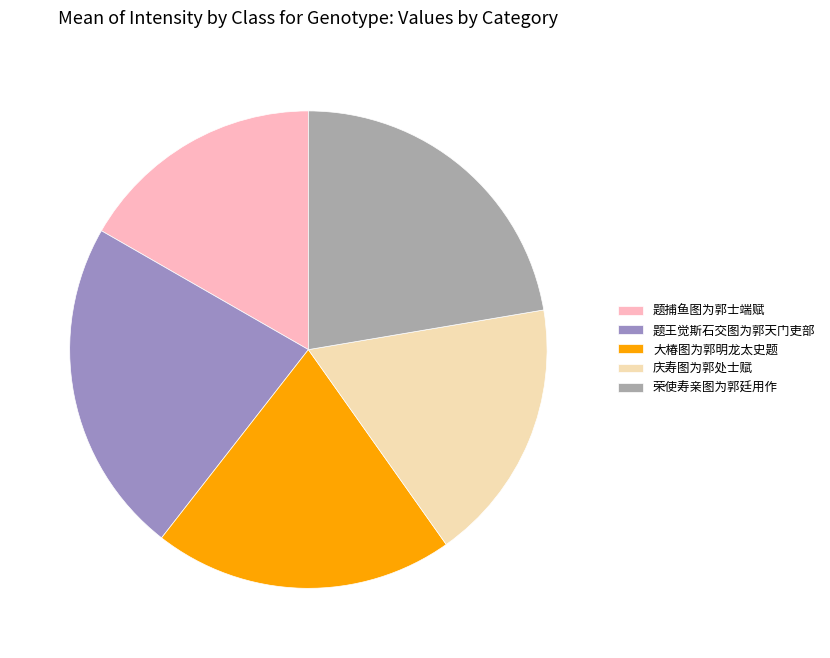

Between 题捕鱼图为郭士端赋 and 庆寿图为郭处士赋, which is larger?

庆寿图为郭处士赋